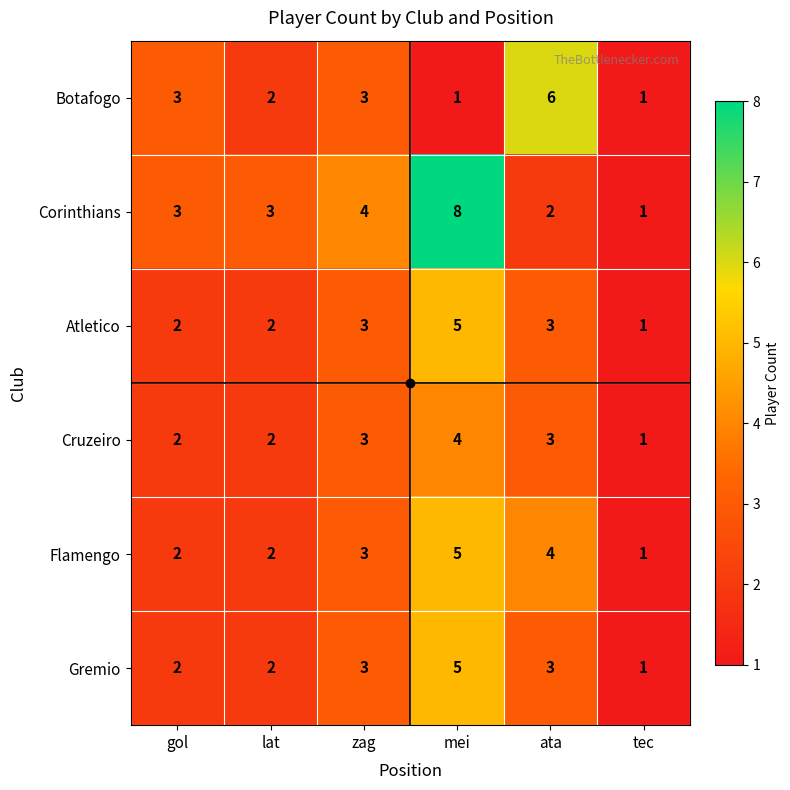

At which label is Corinthians closest to 4?

zag